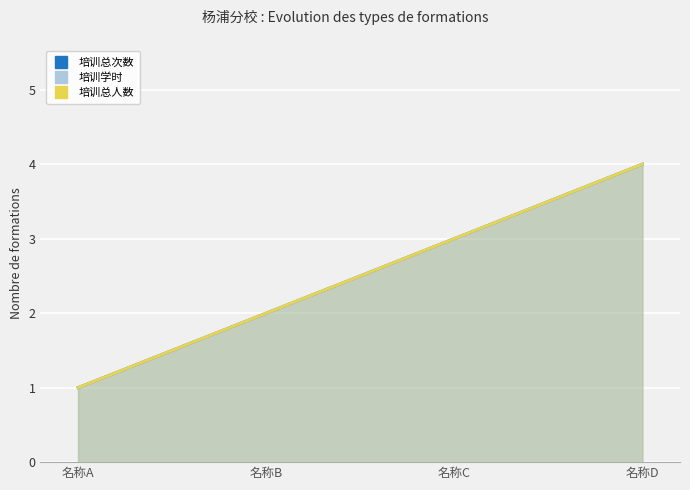

True or false: 培训学时 and 培训总次数 cross at least once.

False